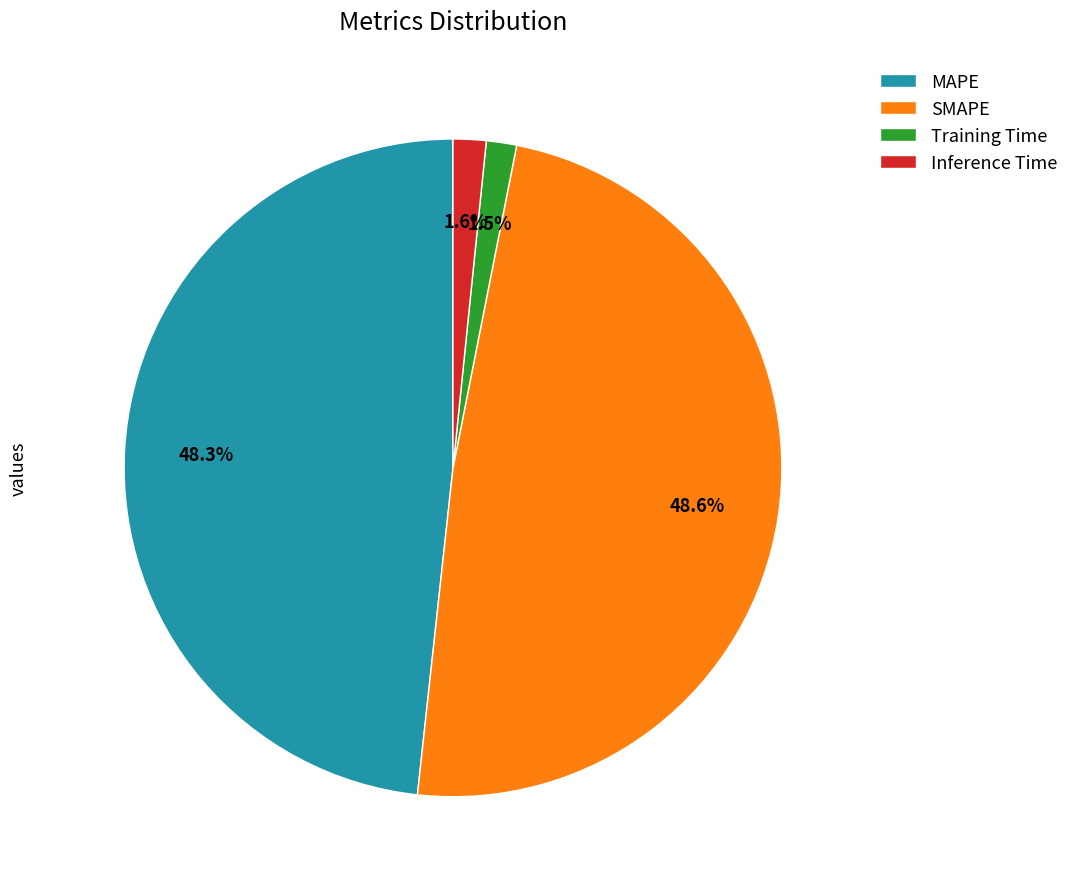

To the nearest percent, what is the combined percentage of Inference Time and SMAPE?

50%